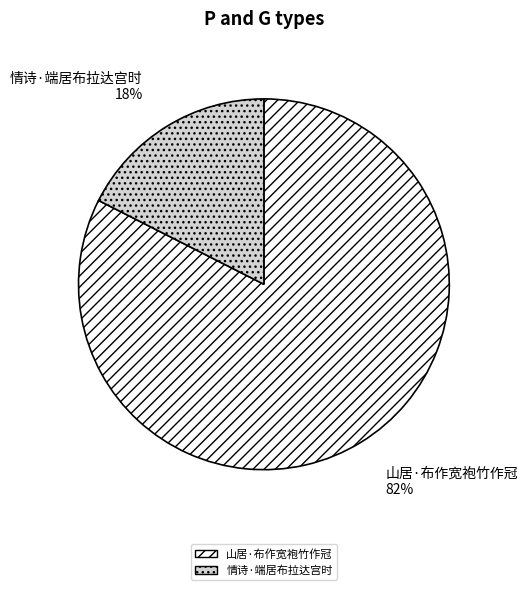

How many segments does this pie chart have?

2